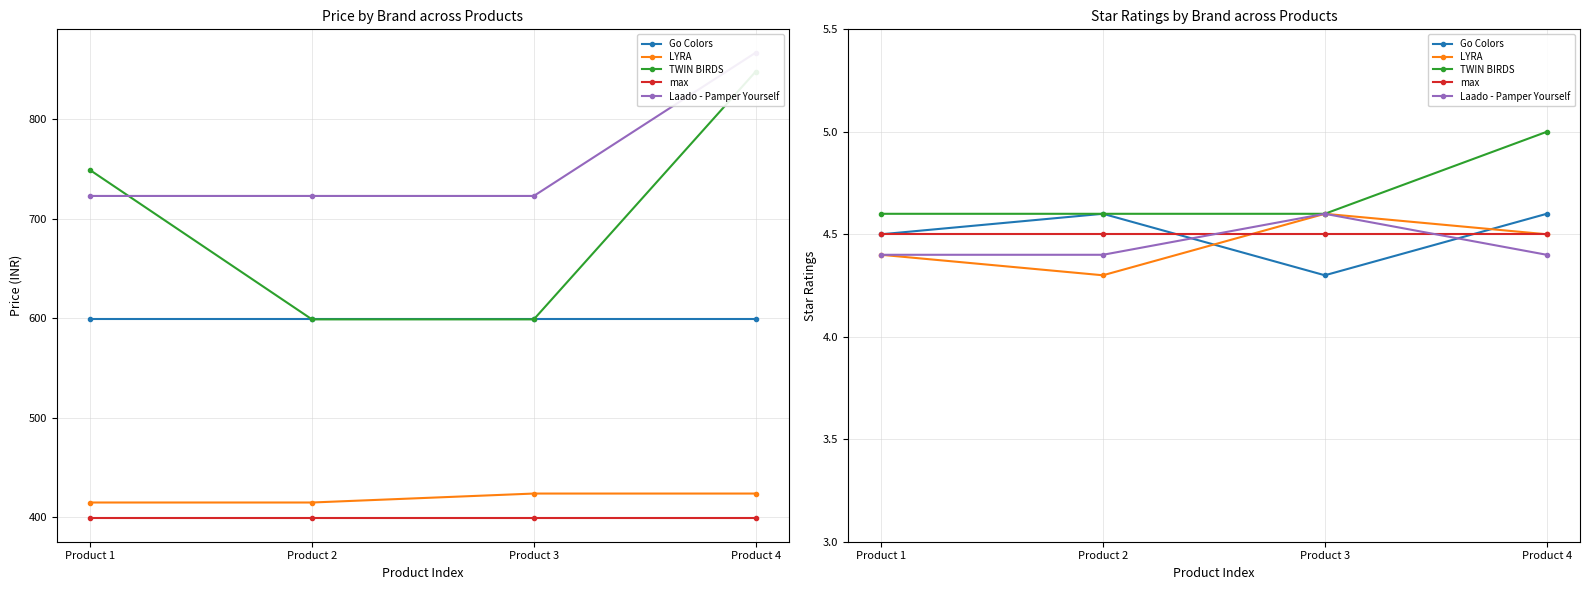

Does the chart have visible grid lines?

Yes